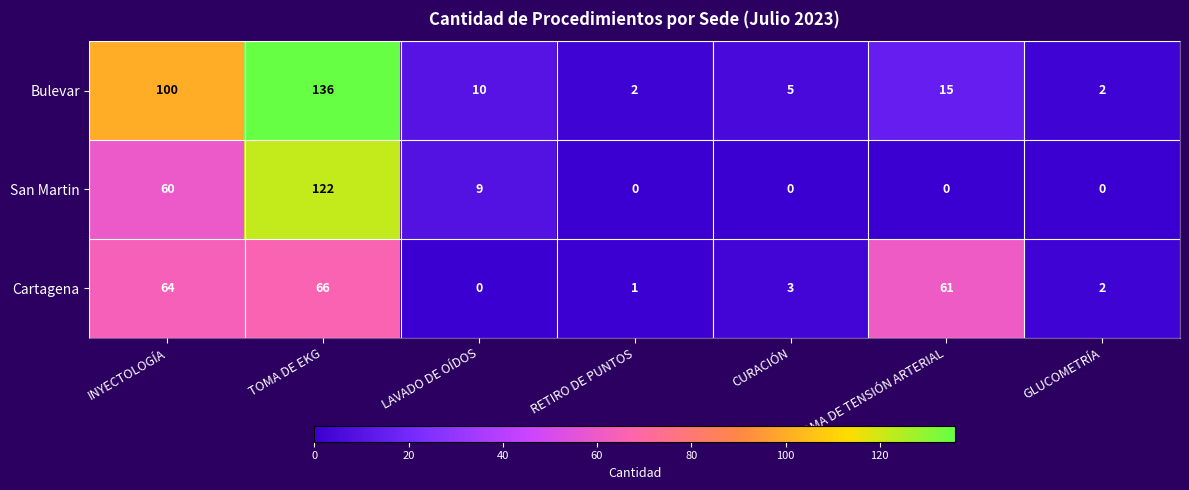

What is the average value of the San Martin series?

27